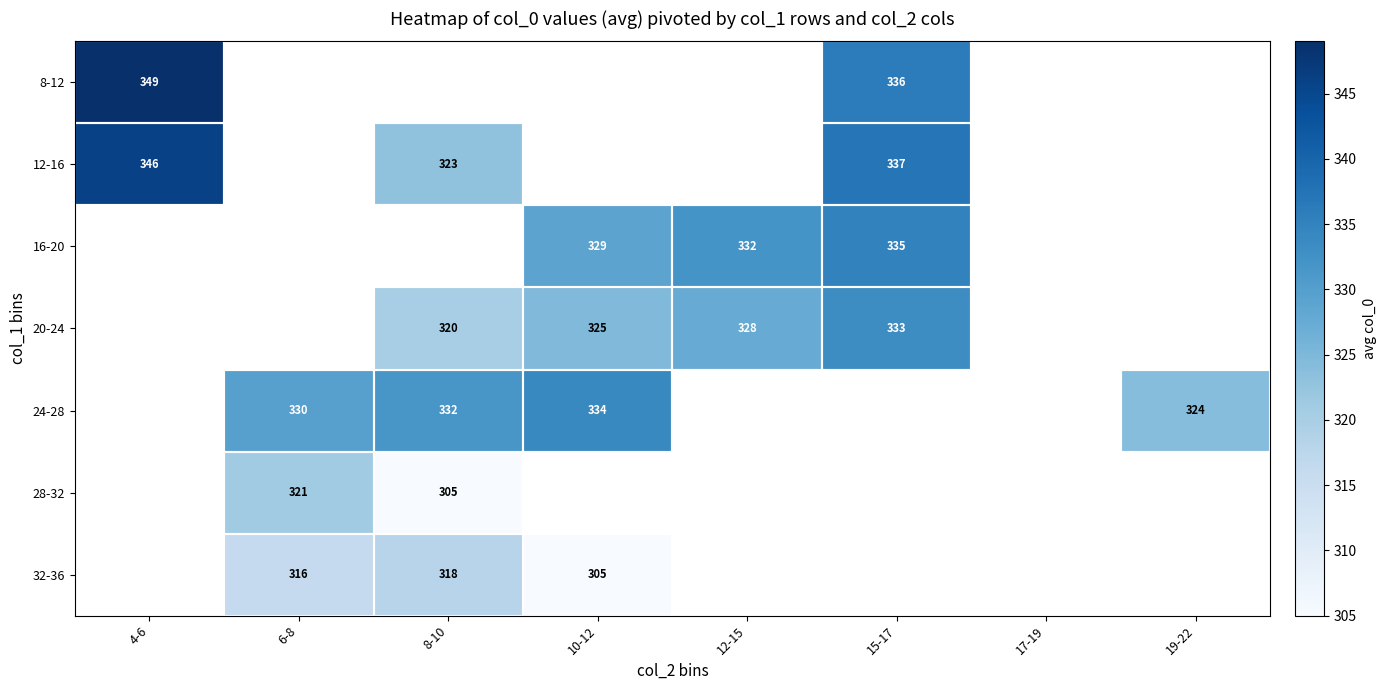

True or false: 8-12 has a value of 176 at 4-6.

False